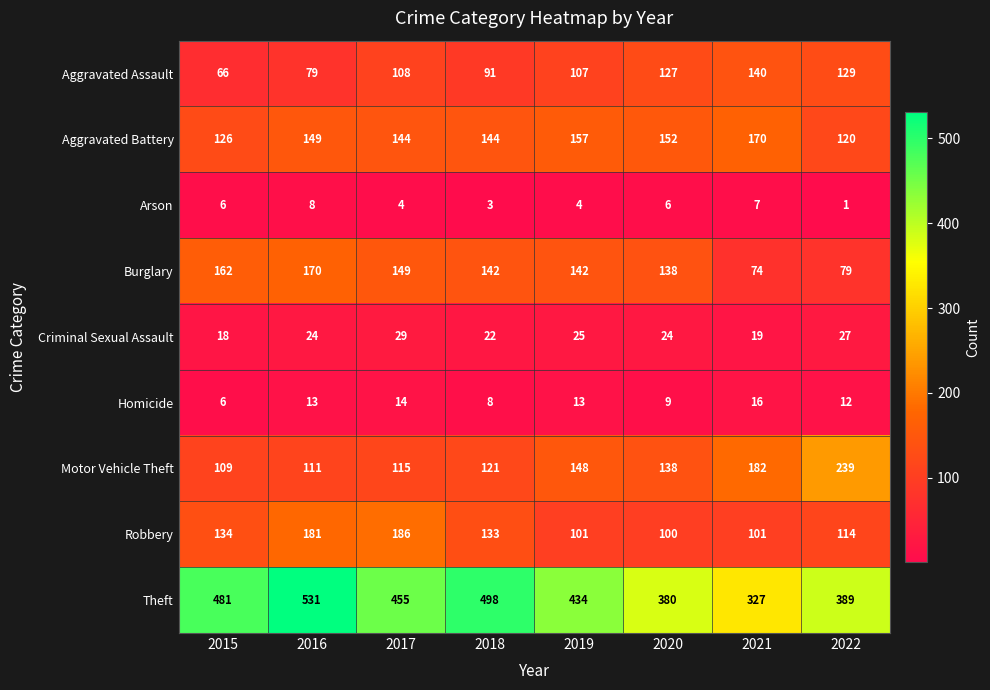

At which label does Burglary first exceed 142?

2015